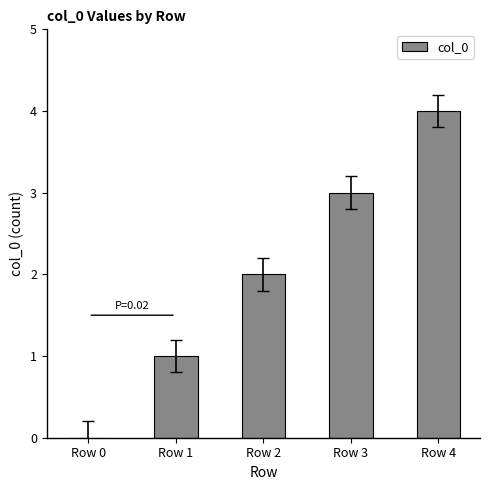

True or false: the data shows 2 at Row 2.

True